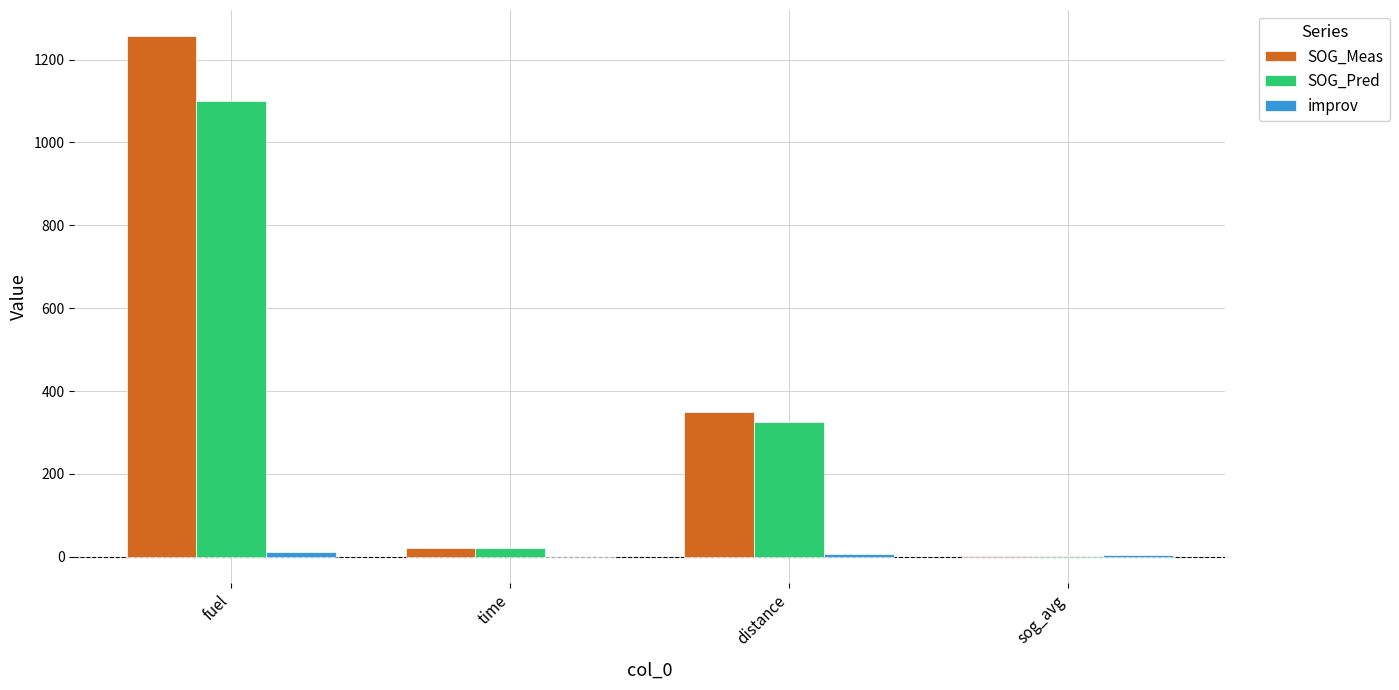

The SOG_Pred series shows 1099.6 at fuel. True or false?

True